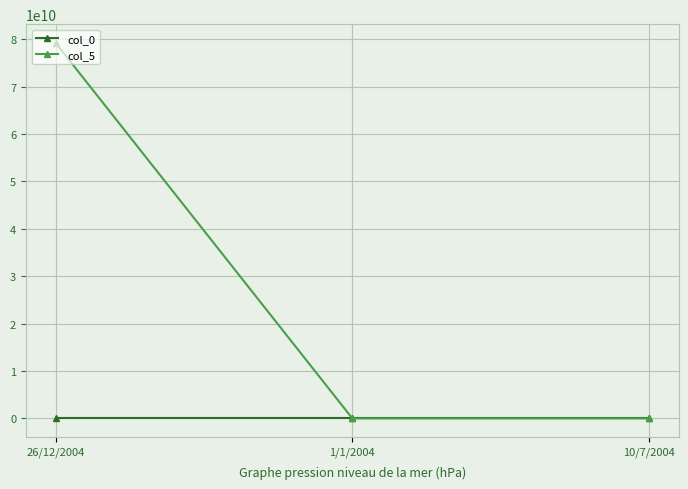

Does the chart display data point markers on the line(s)?

Yes